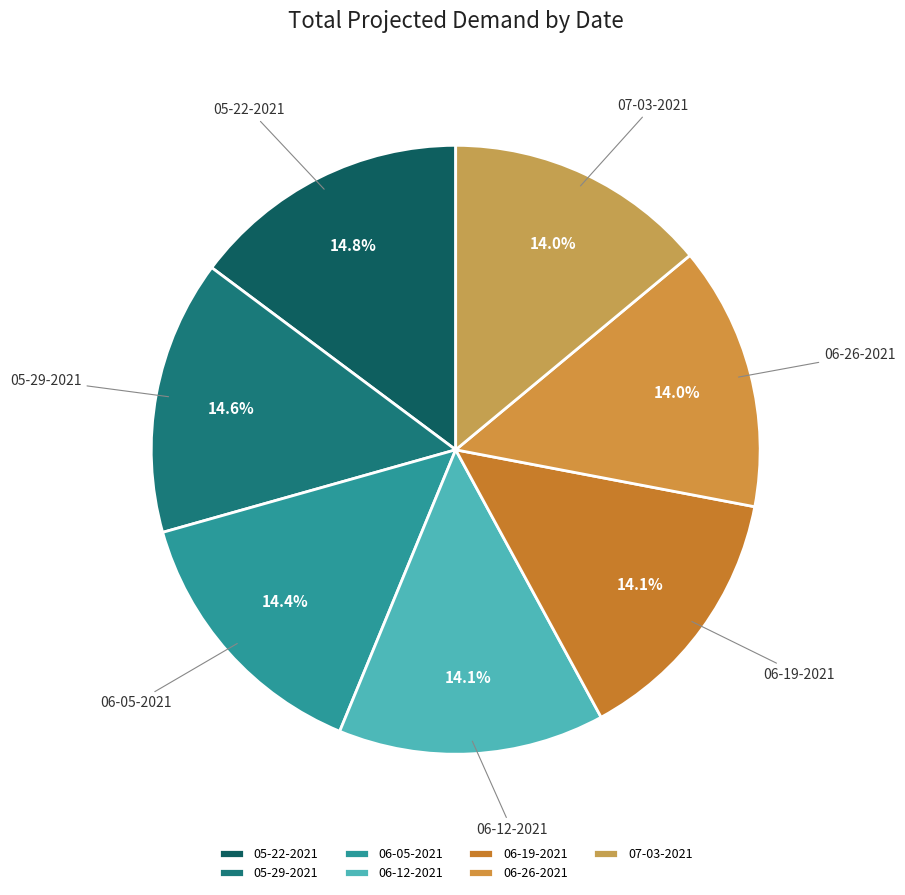

To the nearest percent, what percentage of the pie is 06-19-2021?

14%